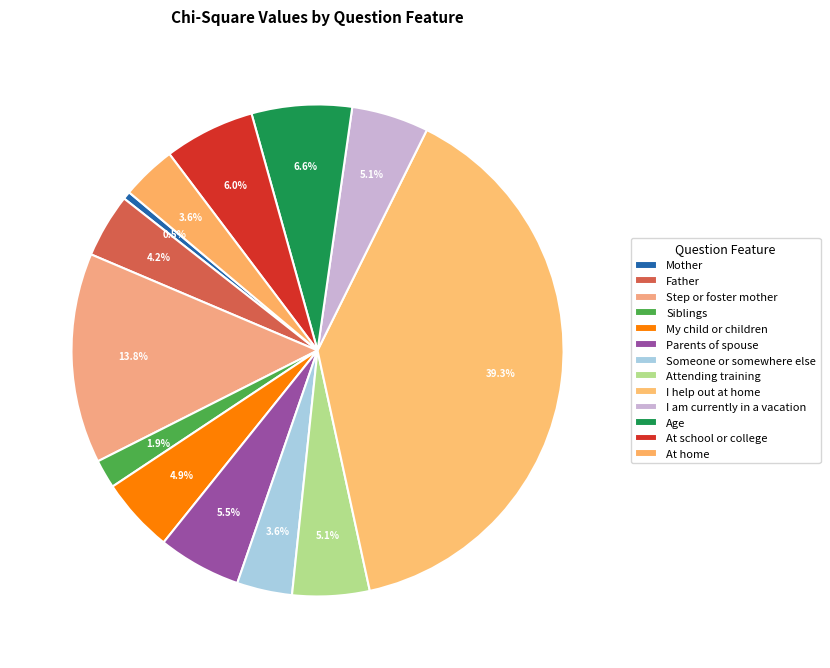

Is there any slice that represents more than half of the pie?

No